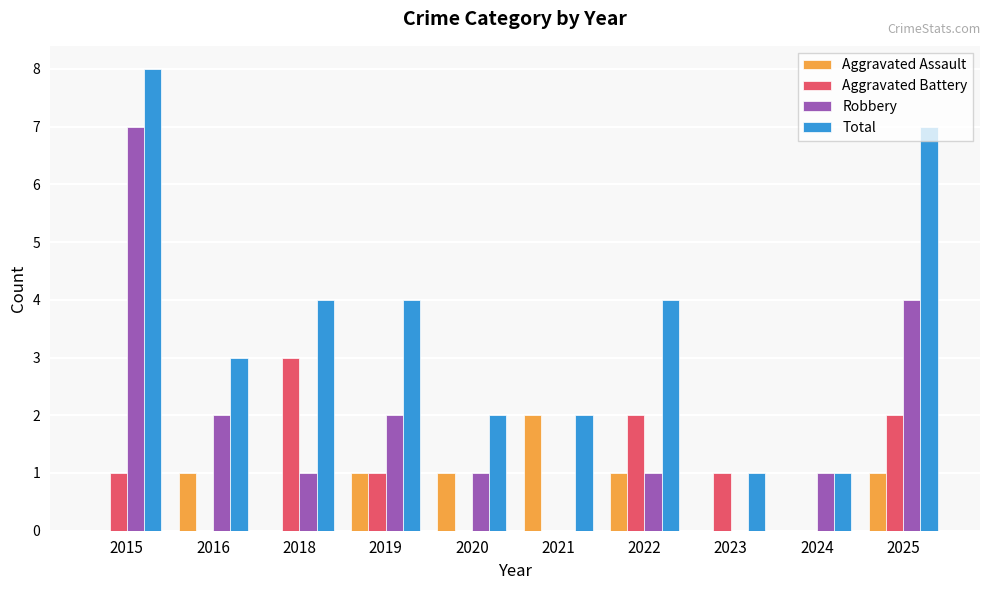

The value of Aggravated Assault at 2019 is 1. True or false?

True